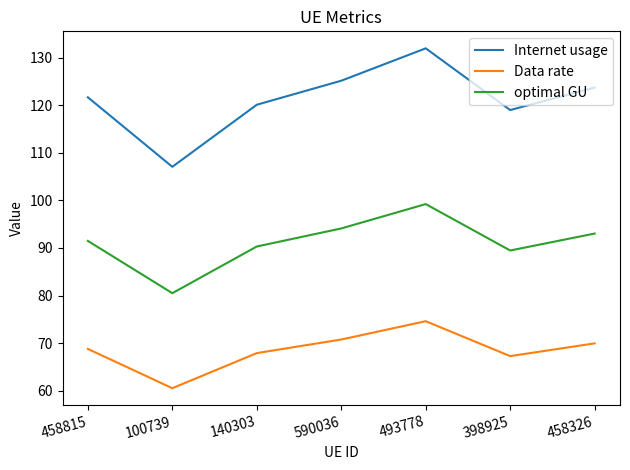

True or false: Internet usage and optimal GU cross at least once.

False